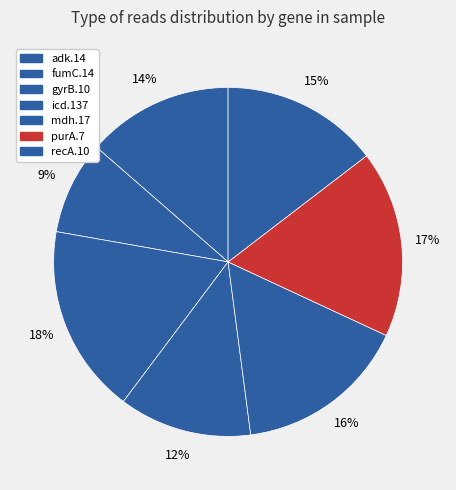

How many slices are in this pie chart?

7